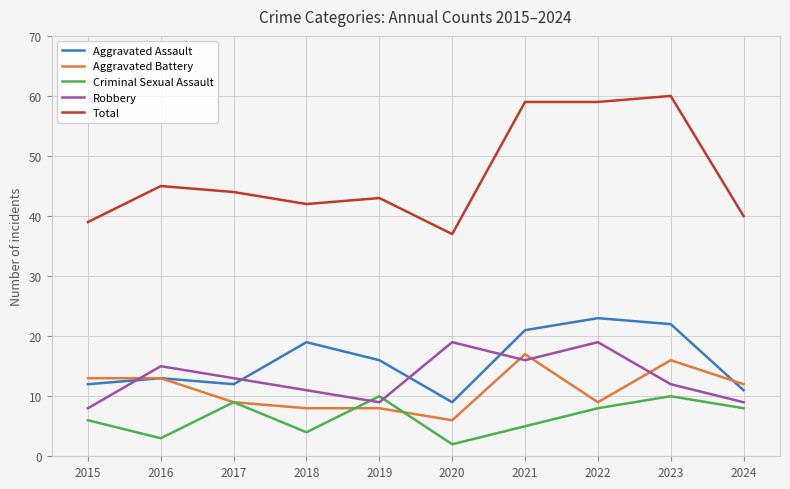

At how many categories does at least one series exceed 11?

10